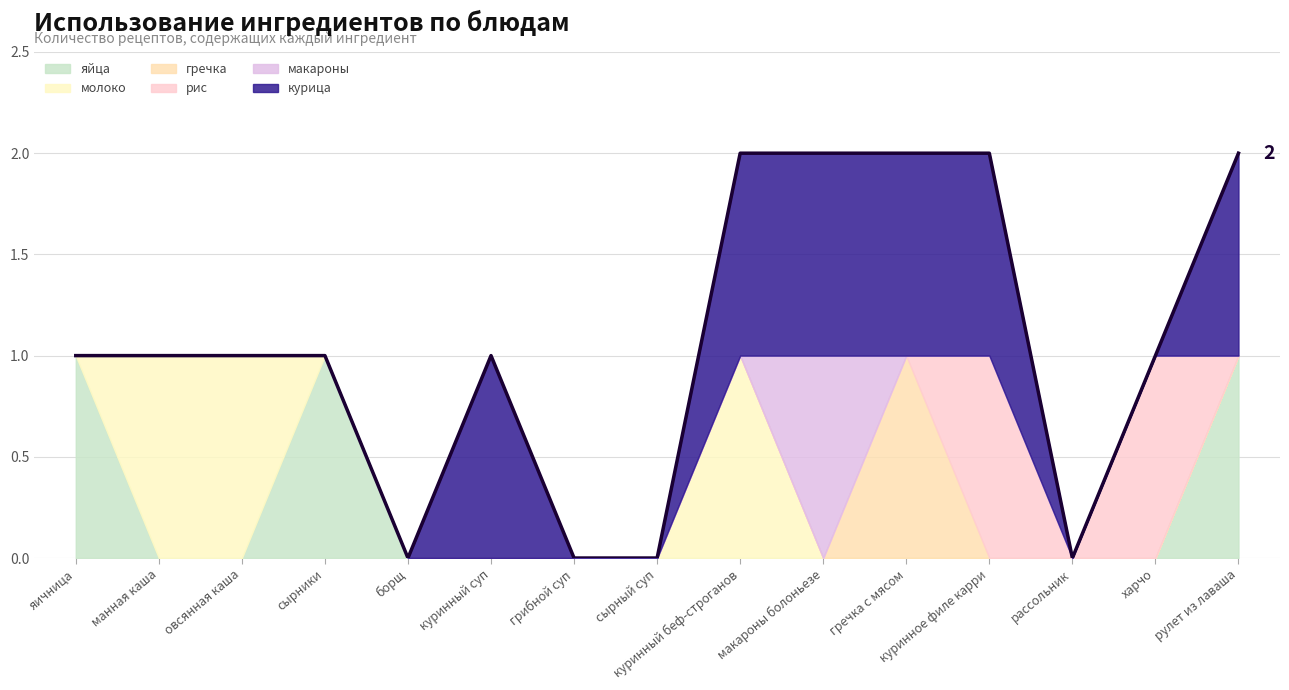

What are all the series names shown in the legend?

яйца, молоко, гречка, рис, макароны, курица